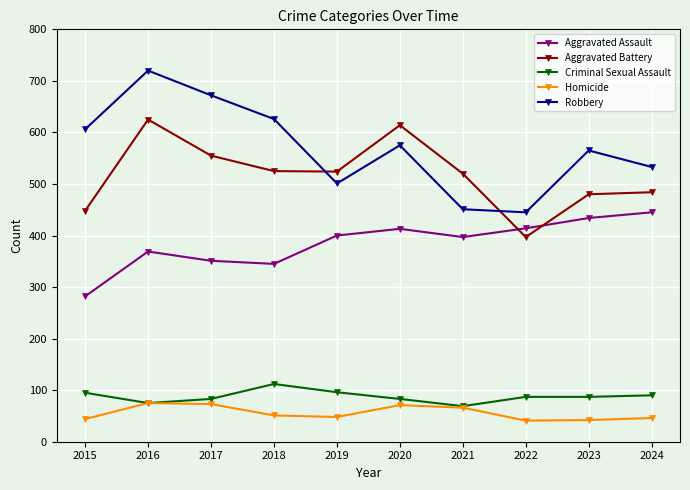

The value of Criminal Sexual Assault at 2017 is 83. True or false?

True